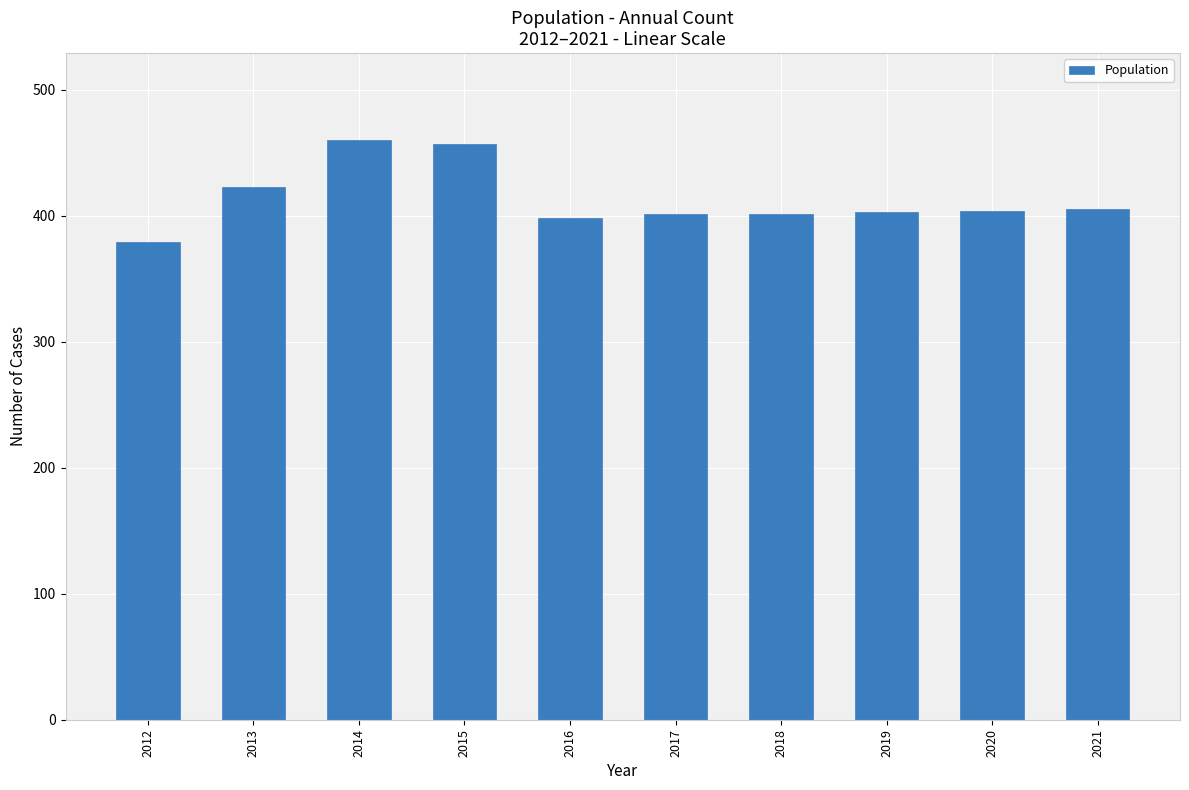

What is the difference between the second highest and minimum values?

78